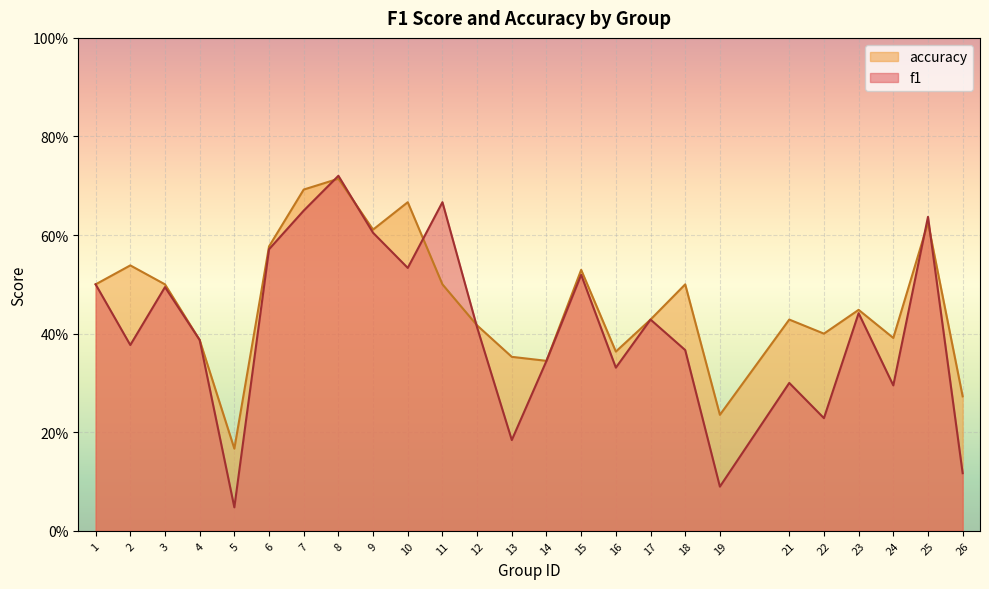

Between 24 and 11, which is larger?

11